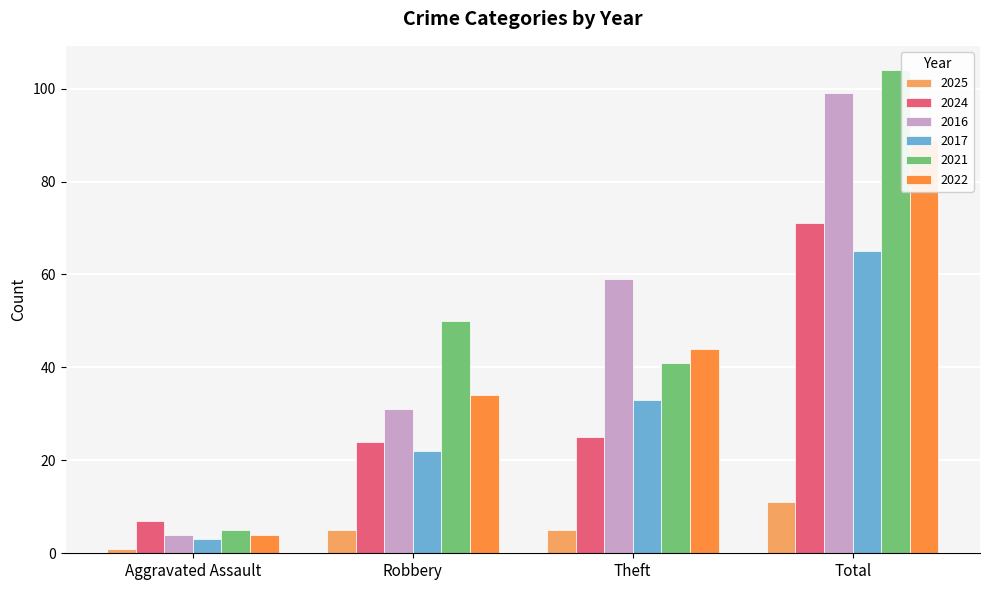

Which series has the widest spread of values?

2021